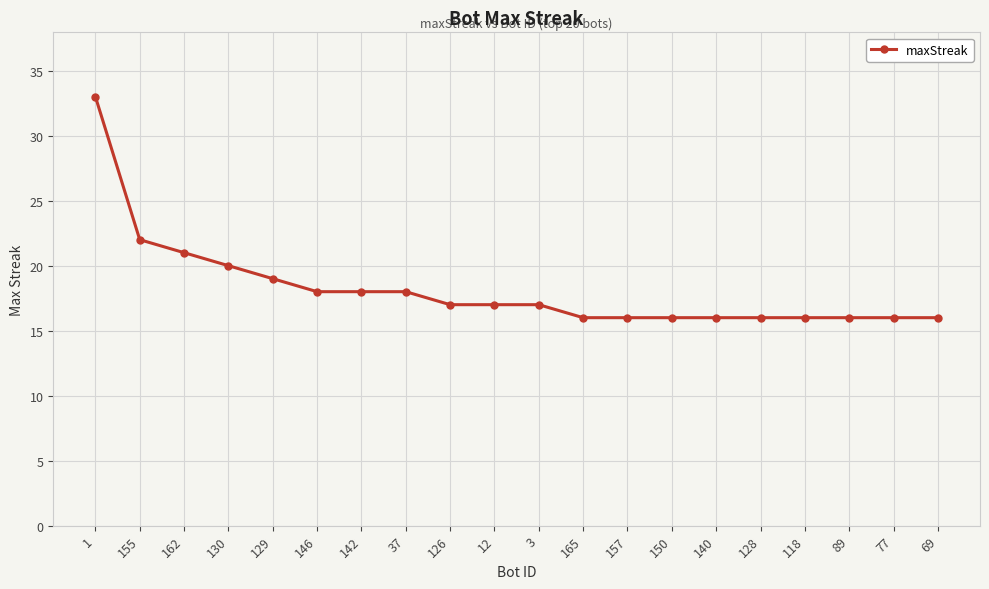

What is the minimum value shown in the chart?

16